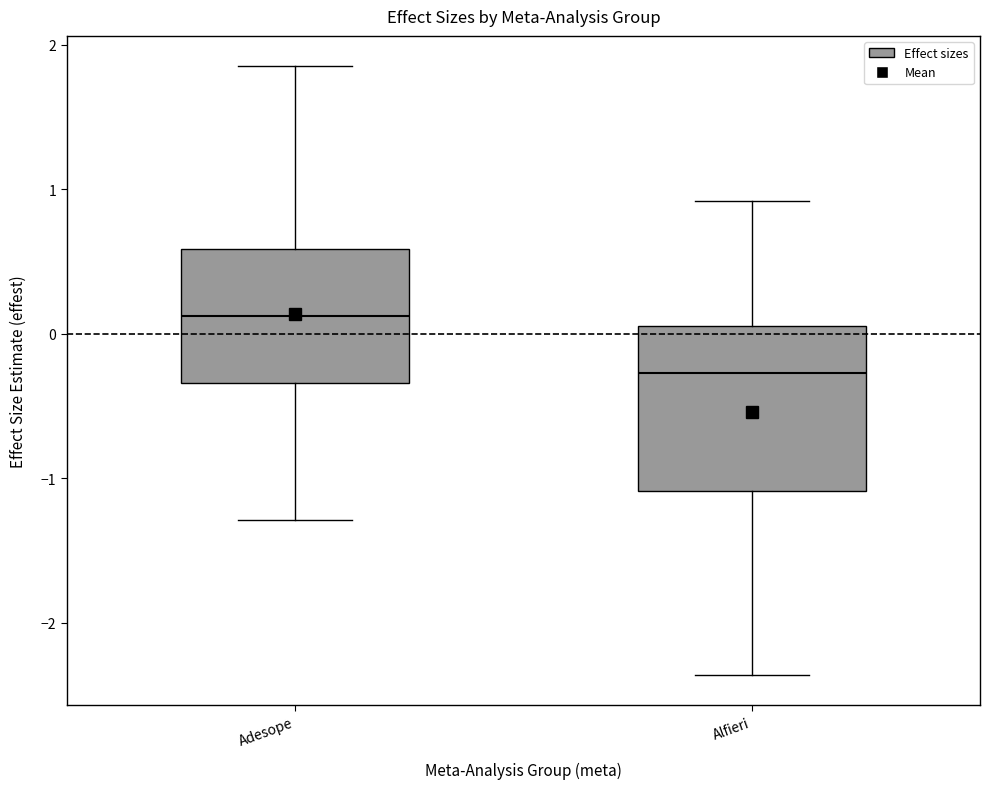

Where does the lower whisker of the box for Adesope end on the y-axis? The values are not printed on the chart, so give them approximately, as read against the axis.

-1.3